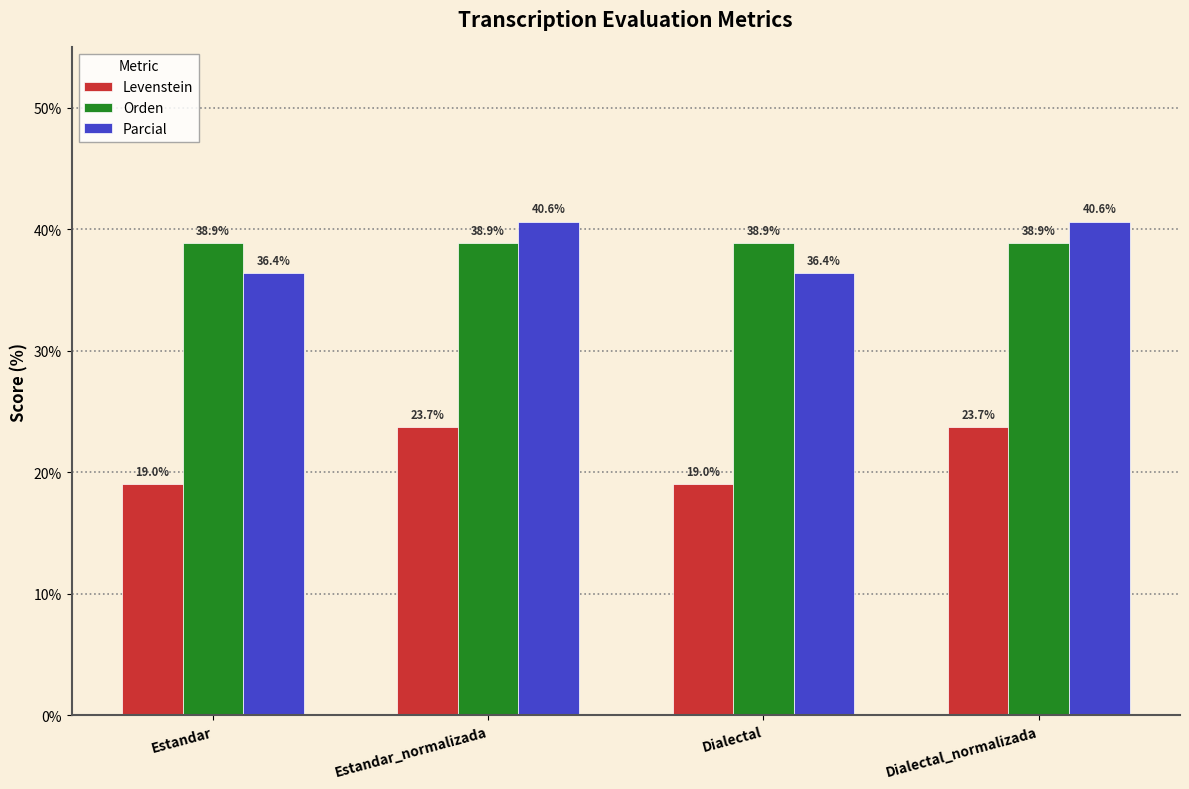

Reading left to right, extract all data points from this chart.

Levenstein: Estandar=19.0	Estandar_normalizada=23.7	Dialectal=19.0	Dialectal_normalizada=23.7
Orden: Estandar=38.9	Estandar_normalizada=38.9	Dialectal=38.9	Dialectal_normalizada=38.9
Parcial: Estandar=36.4	Estandar_normalizada=40.6	Dialectal=36.4	Dialectal_normalizada=40.6